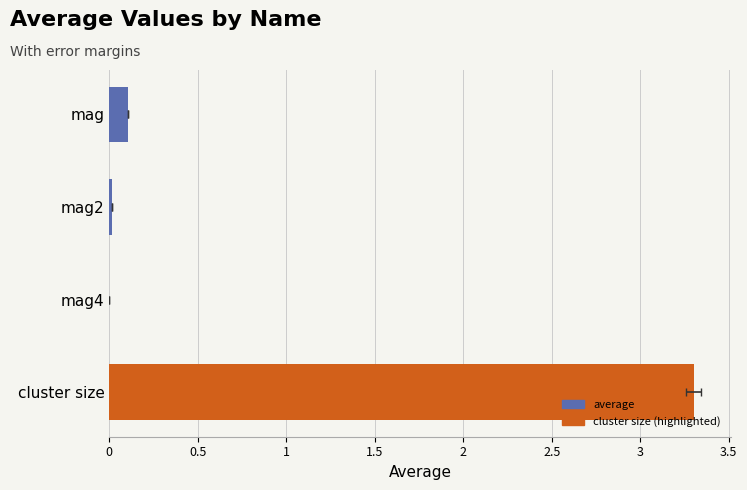

What is the sum of the values at cluster size and mag4?

3.3